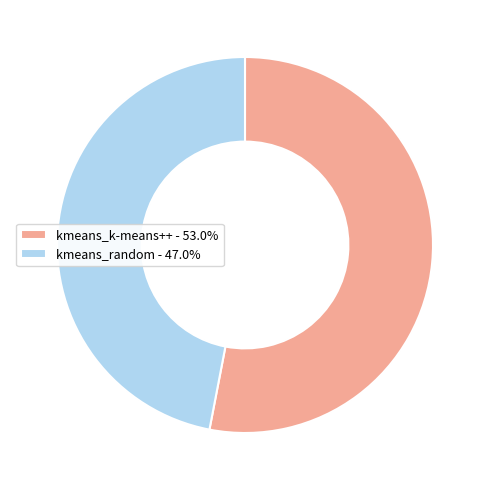

Does kmeans_random - 47.0% account for over 50% of the chart?

No